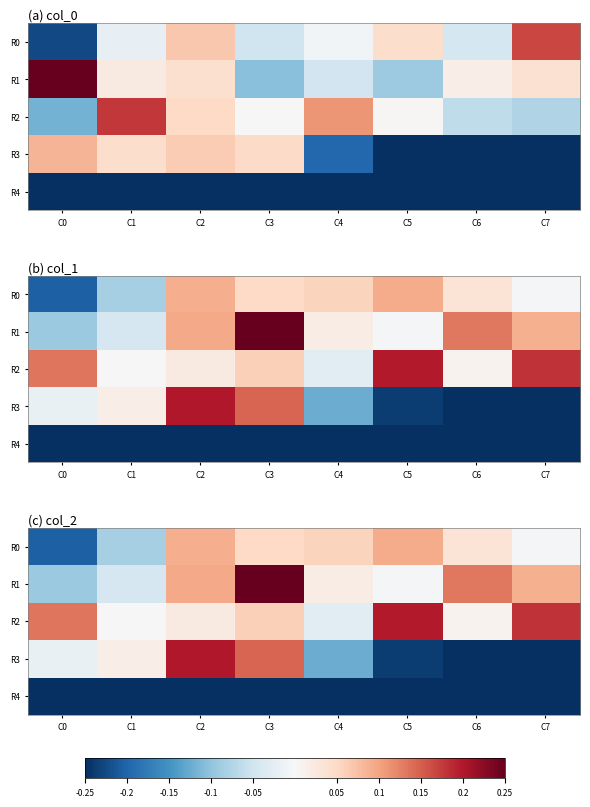

List the series in order of their peak value, lowest first.

R4, R0, R2, R3, R1